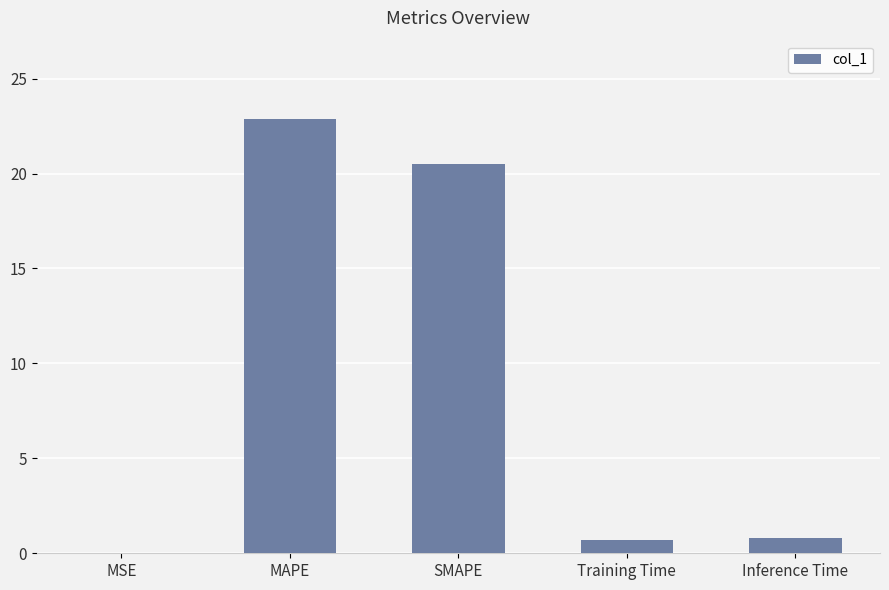

What is the approximate value at Inference Time?

0.8